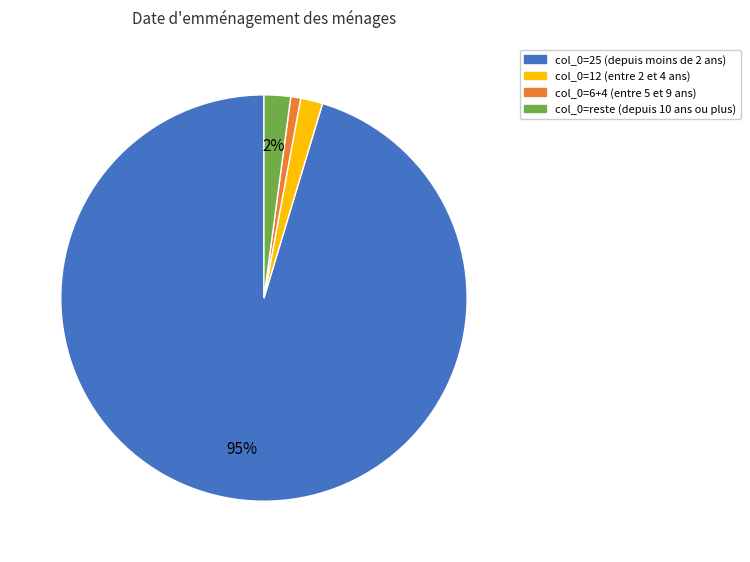

True or false: col_0=25 (depuis moins de 2 ans) accounts for 88% of the total.

False